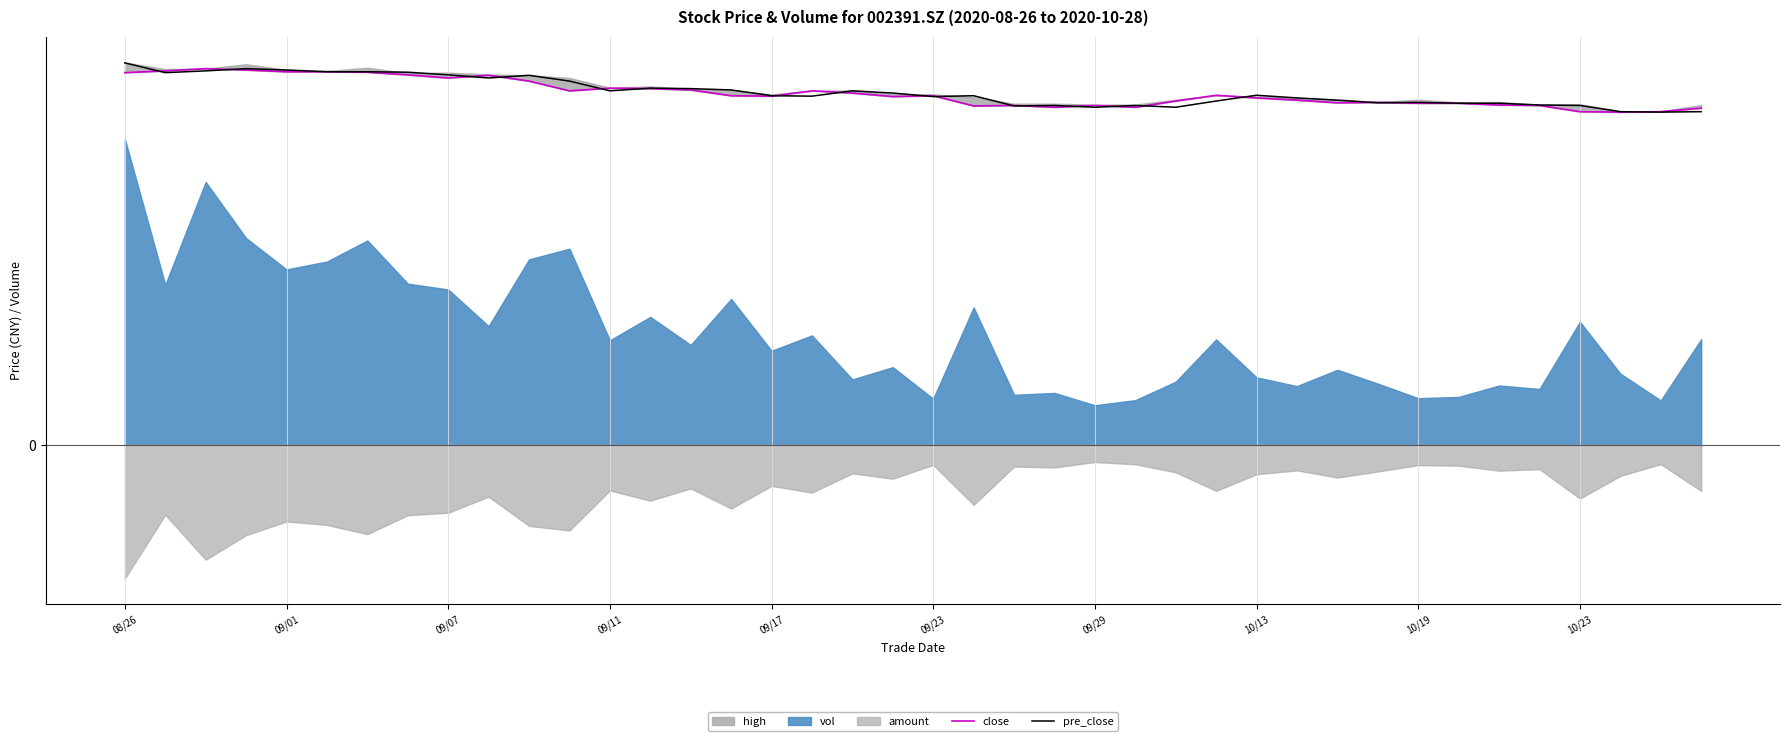

What is the total value across all series at 10?

16.5